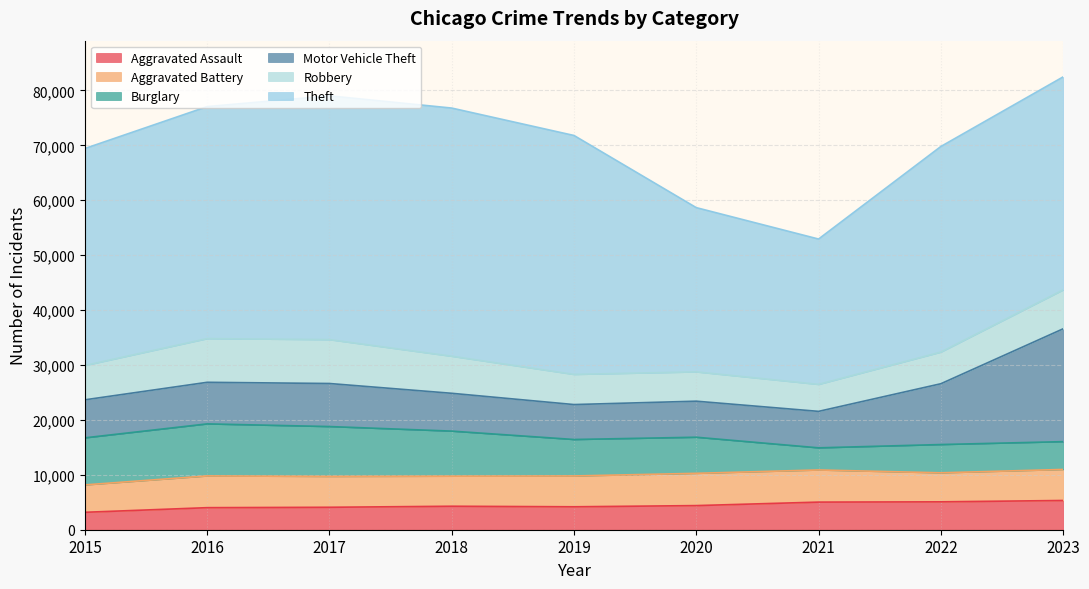

At which category does the chart reach its minimum across all series?

2015